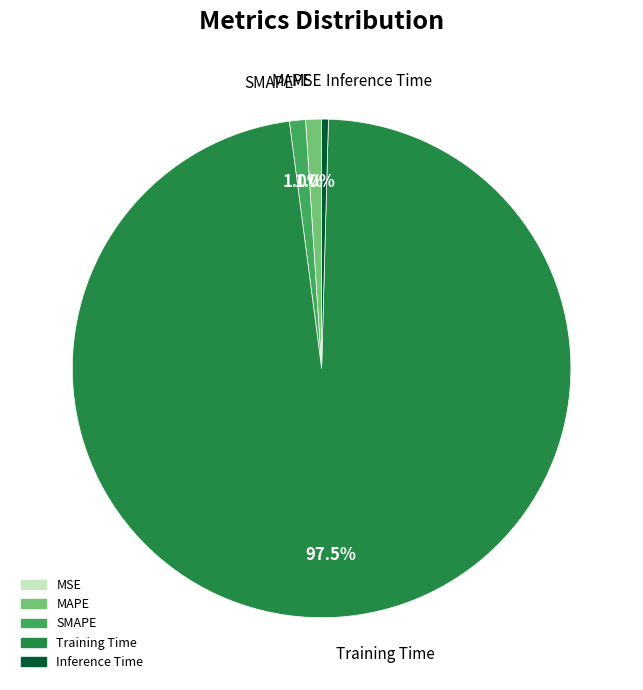

Which slice is the largest?

Training Time